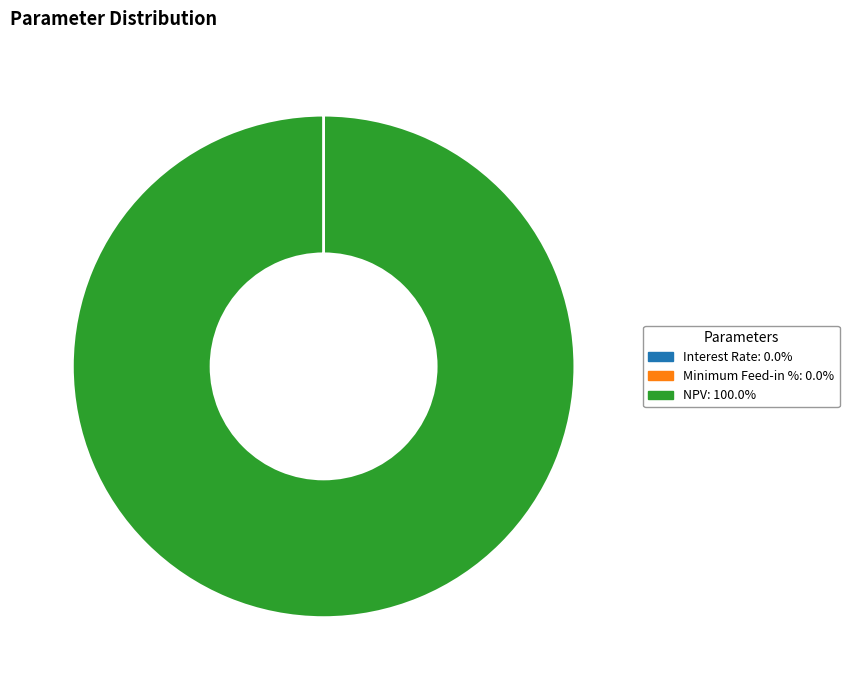

Which slice is the largest?

NPV